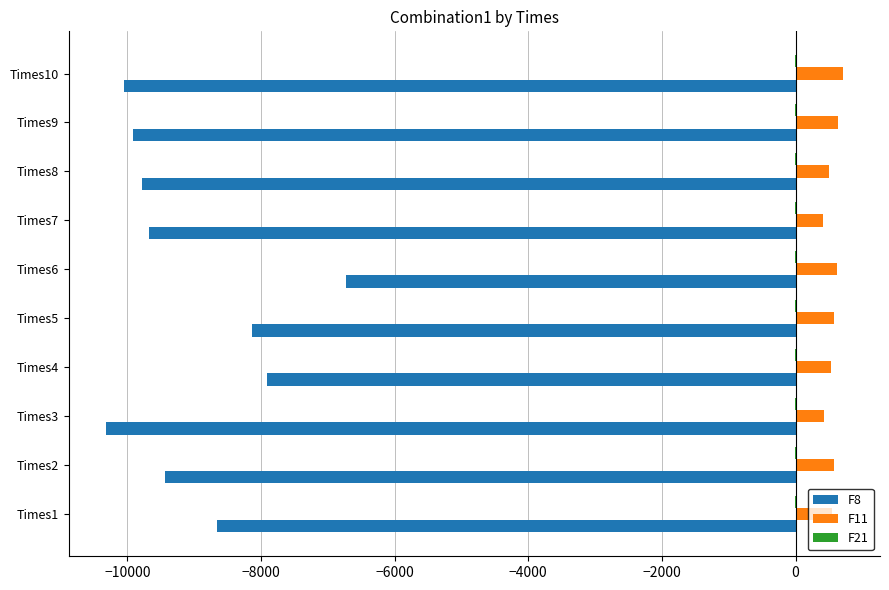

The value of F8 at Times9 is -9914.2. True or false?

True